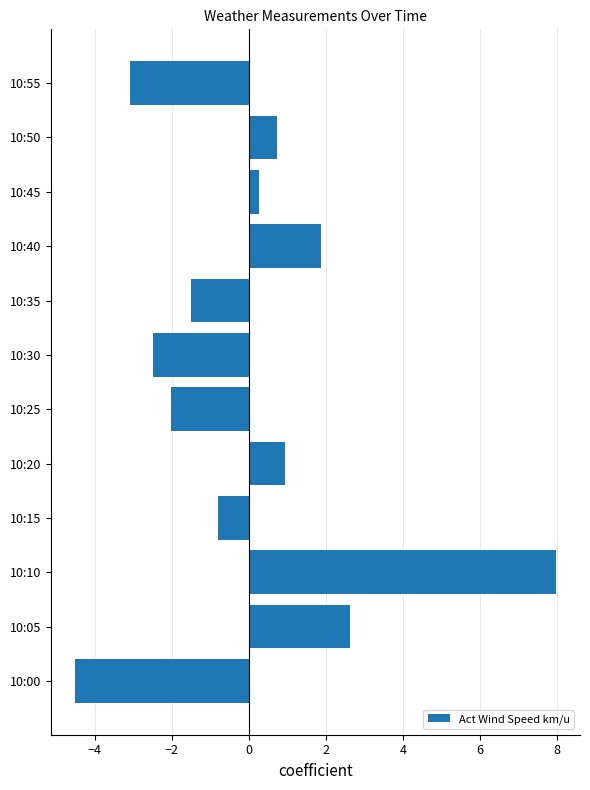

Between 10:50 and 10:05, which is larger?

10:05